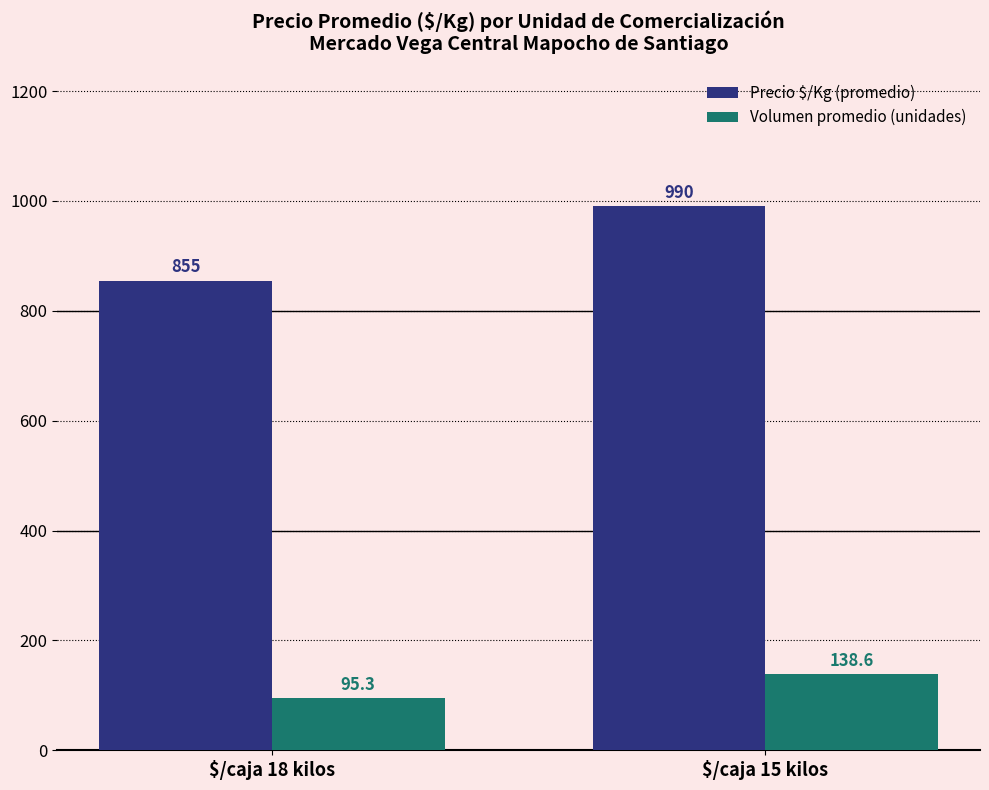

What is the label of the 2nd bar from the left?

$/caja 15 kilos